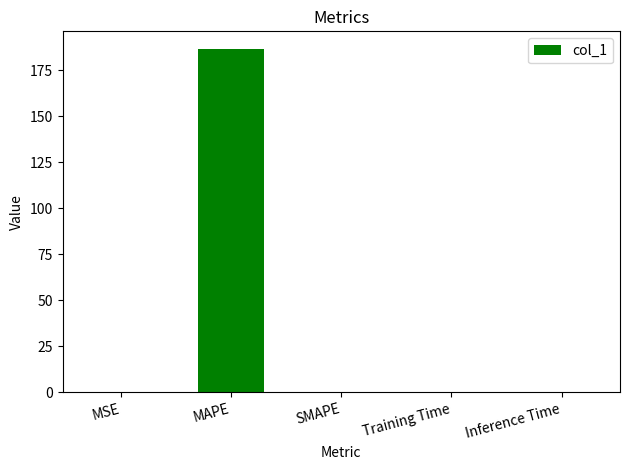

How many categories are shown in the chart?

5